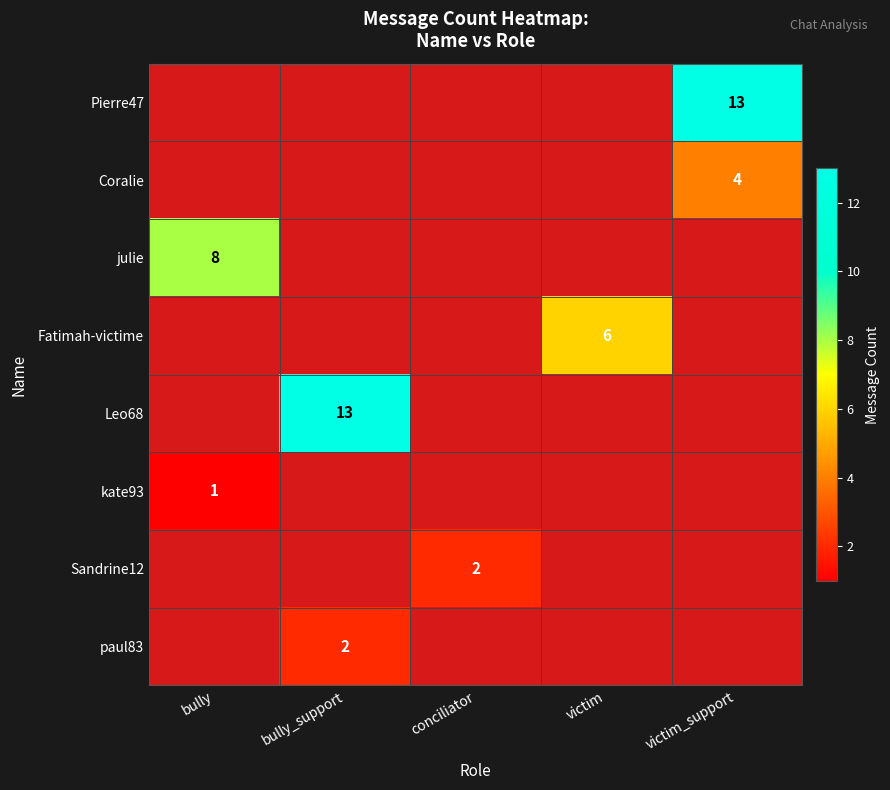

Is it true that Leo68 equals 13 at bully_support?

True